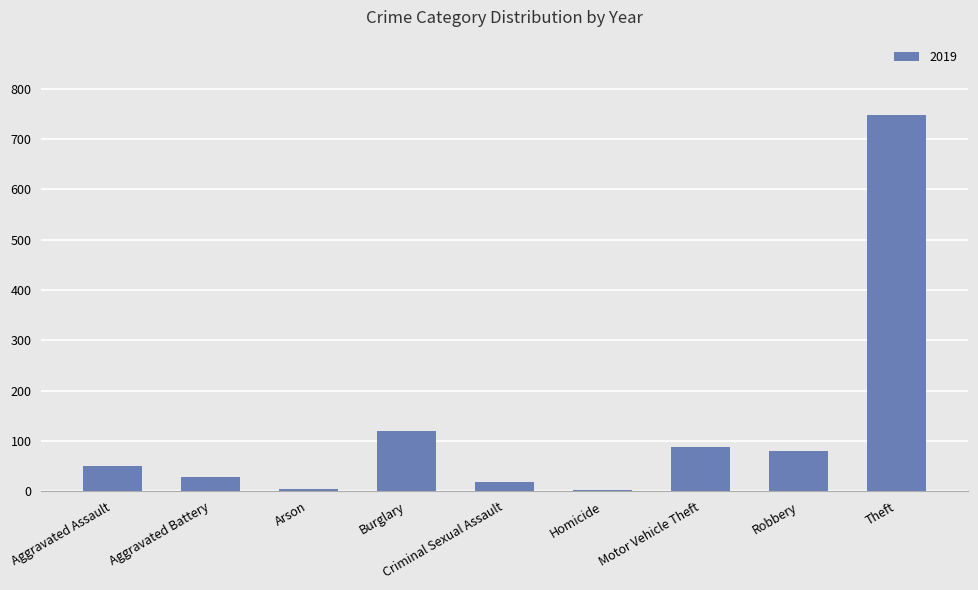

Is it true that the value at Theft is 1082?

False